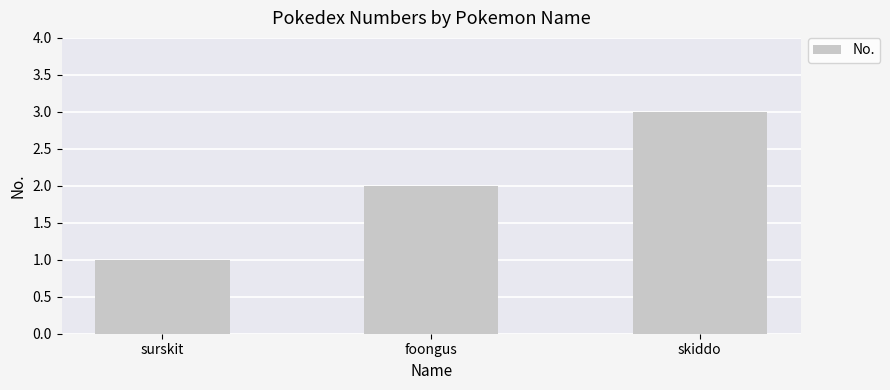

Count the values in the range 1 to 3.

3